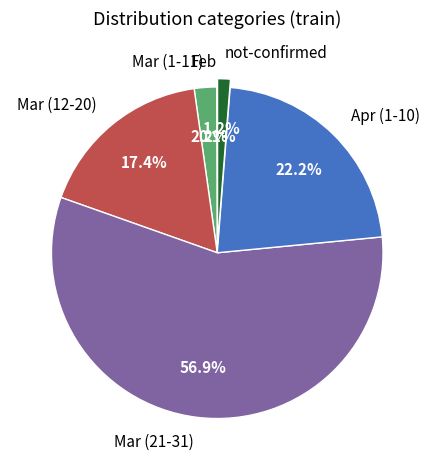

What is the largest slice in the pie chart?

Mar (21-31)